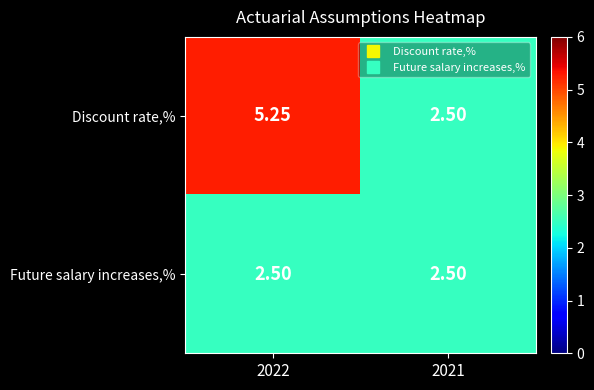

Rank the series by their average value, from highest to lowest.

Discount rate,%, Future salary increases,%